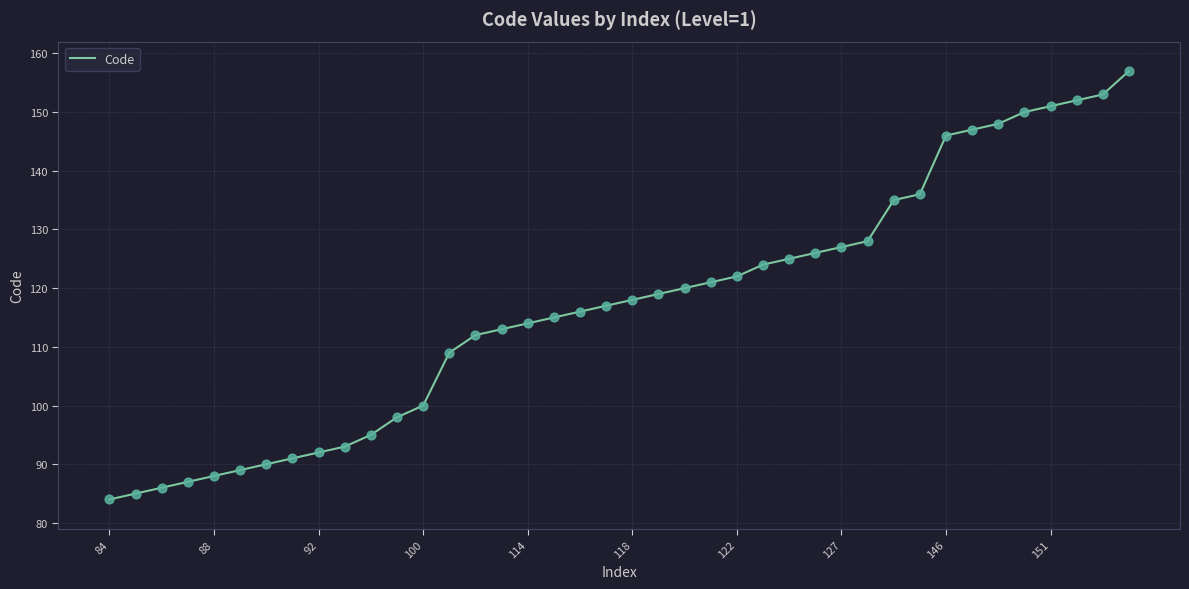

What is the difference between the maximum and minimum values?

73